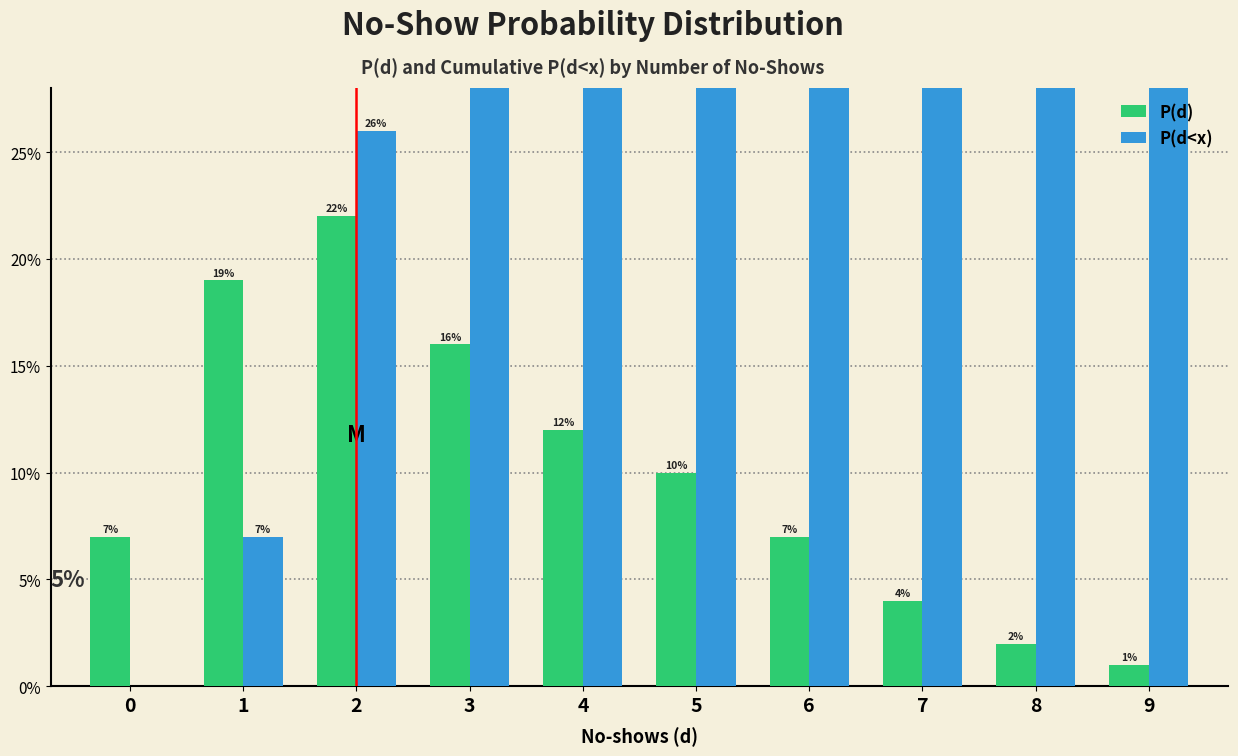

How many groups of bars are there?

10